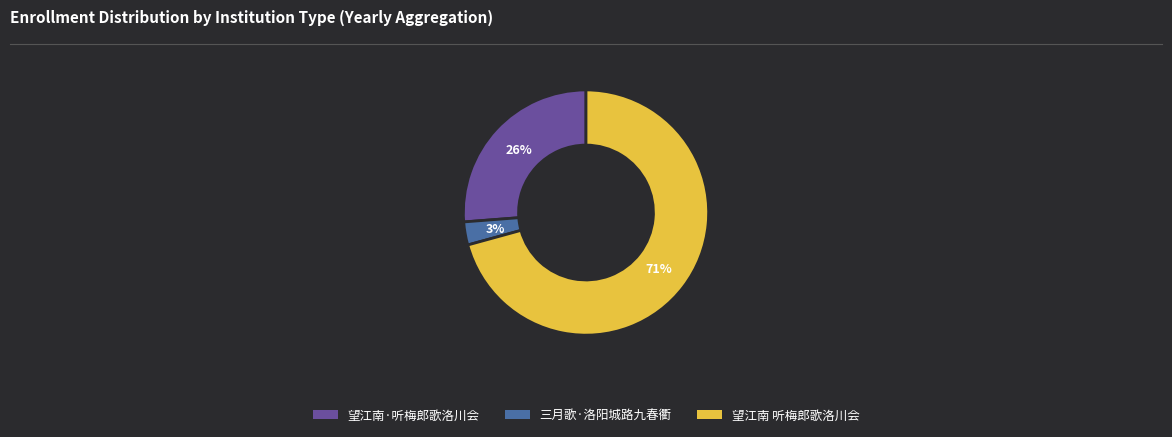

Is 三月歌·洛阳城路九春衢 the majority of the pie?

No